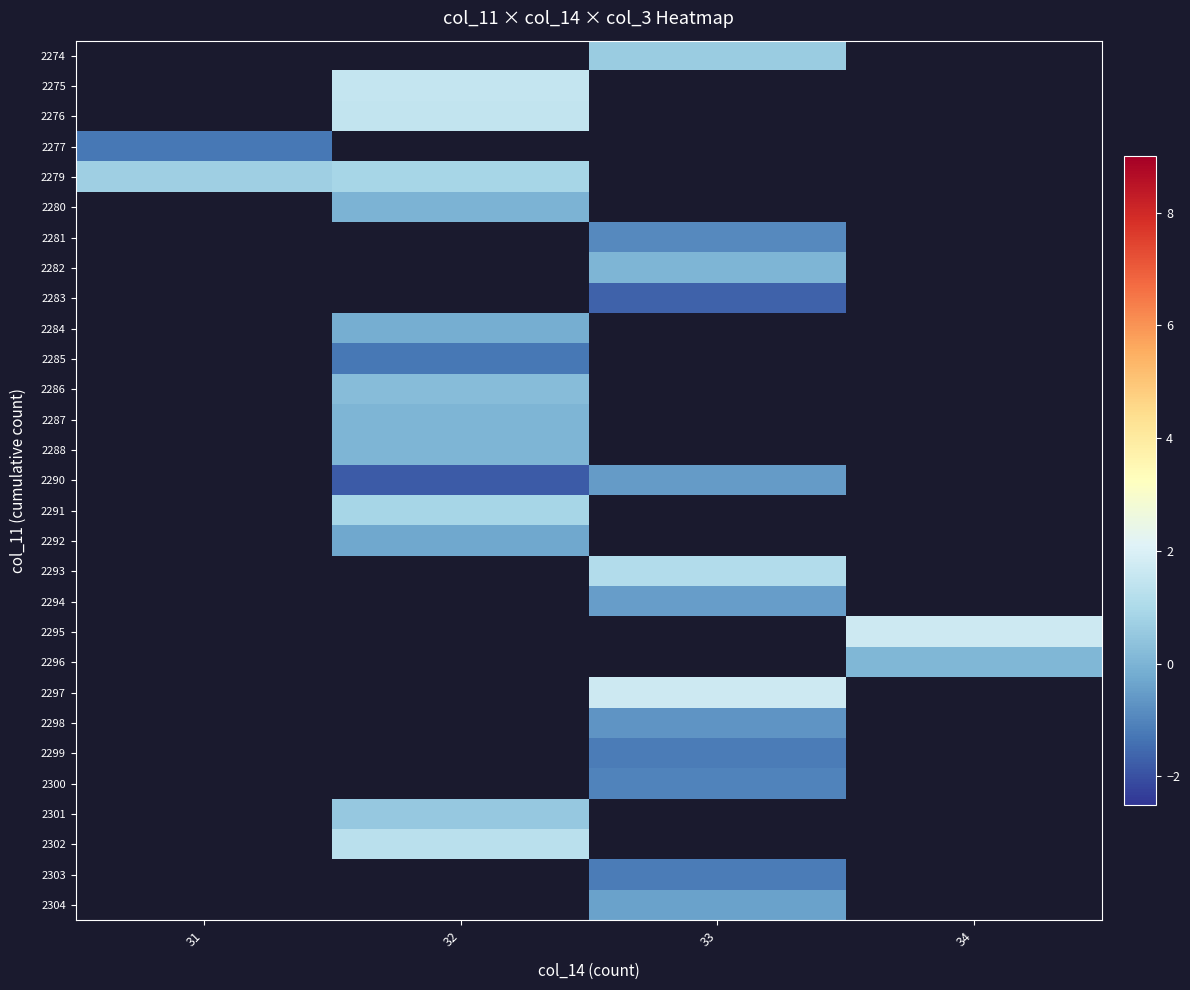

Between 32 and 31, which is larger?

31